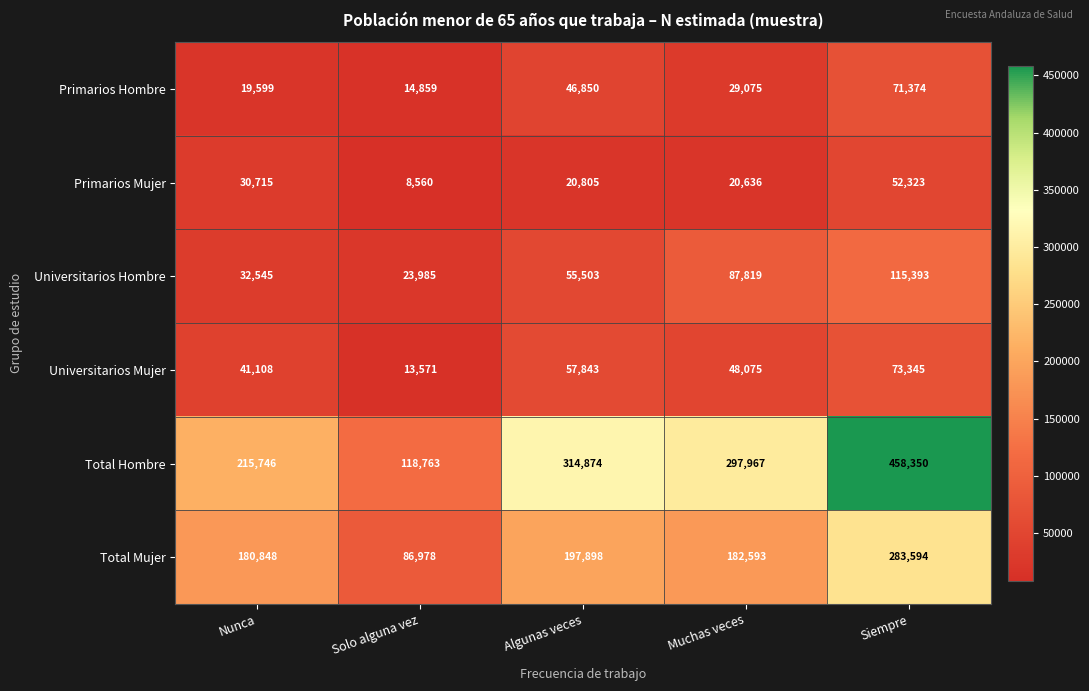

Rank the series at Nunca from highest to lowest value.

Total Hombre, Total Mujer, Universitarios Mujer, Universitarios Hombre, Primarios Mujer, Primarios Hombre